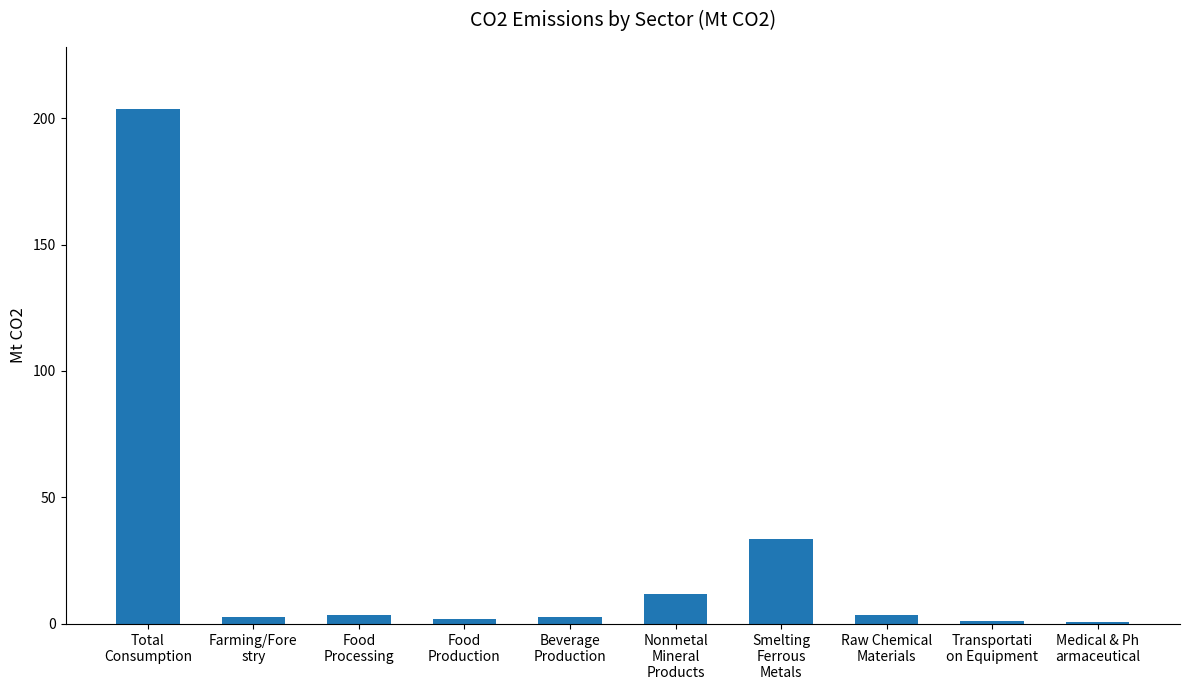

Count the number of values greater than 3.

5